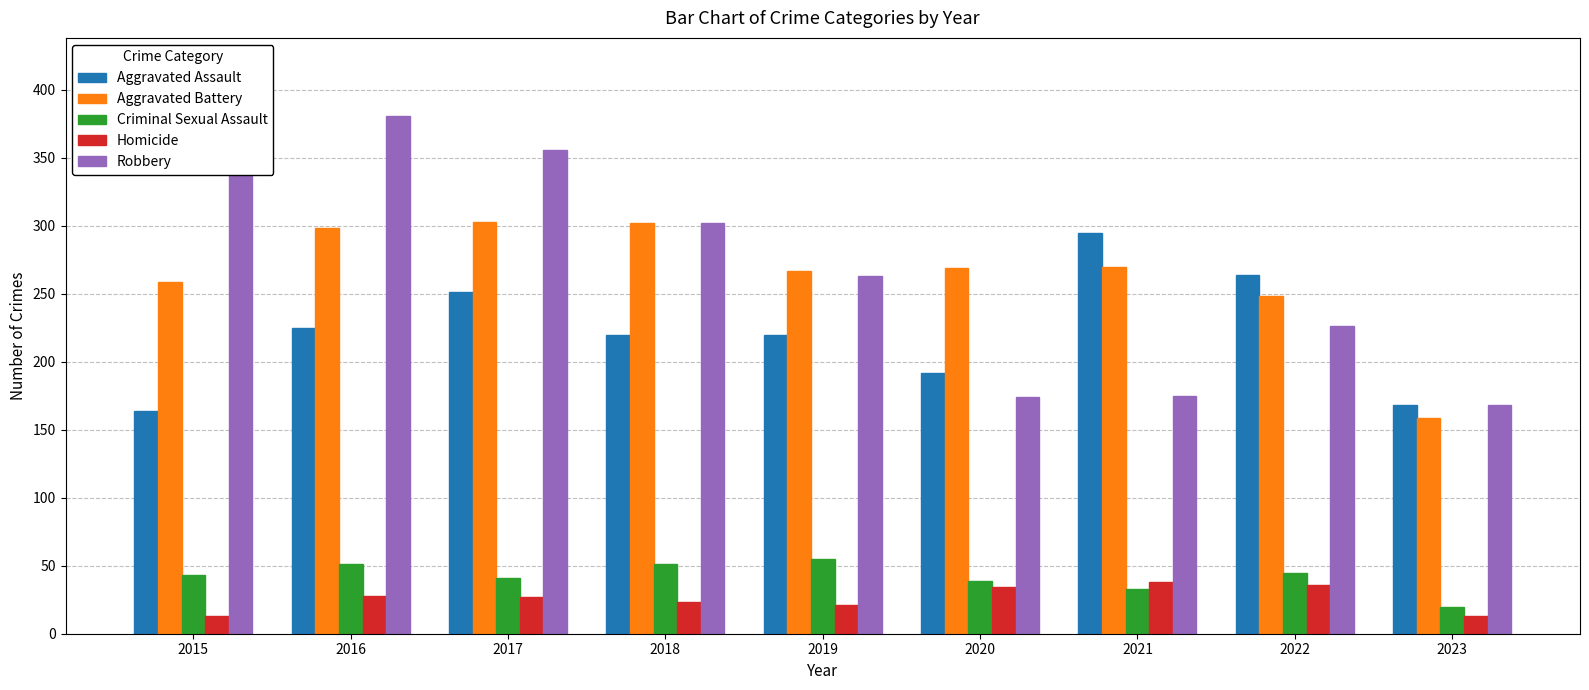

What is the smallest value displayed?

13